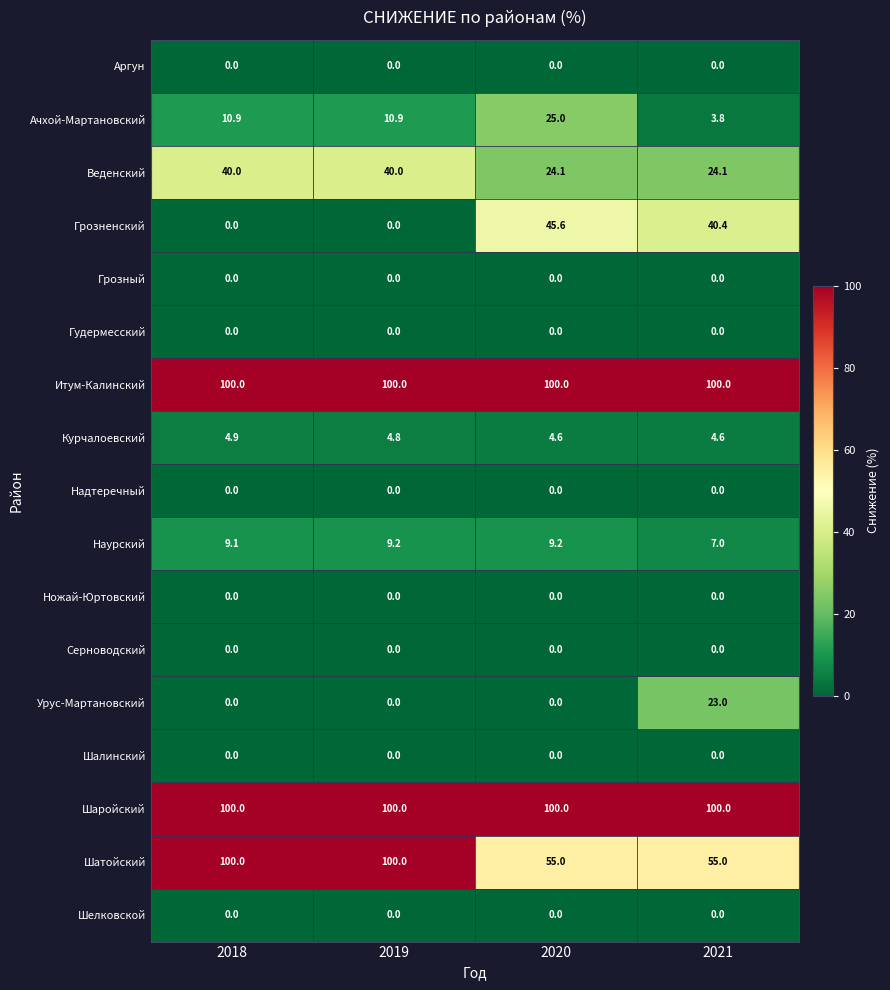

What is the total value across all series at 2019?

364.9